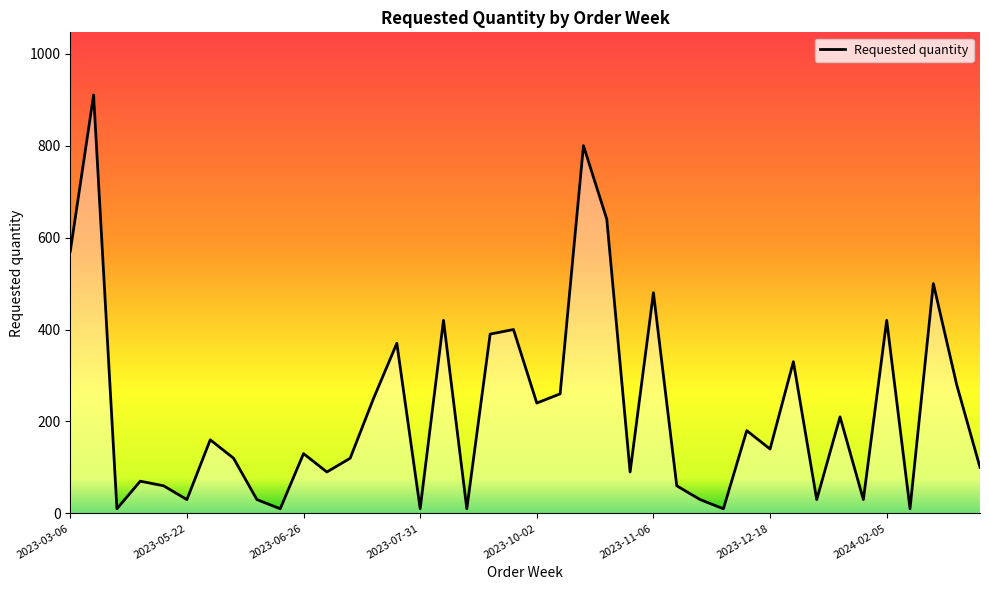

What is the maximum value shown in the chart?

910